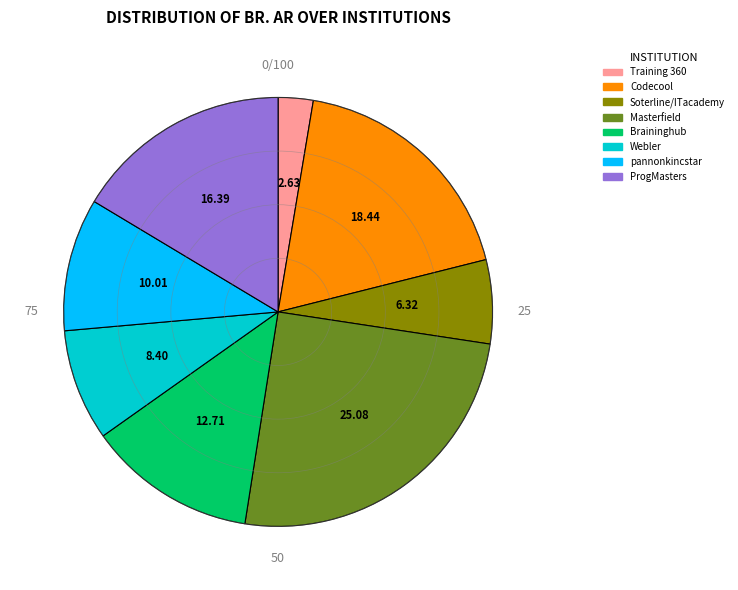

Count the number of slices in the pie.

8